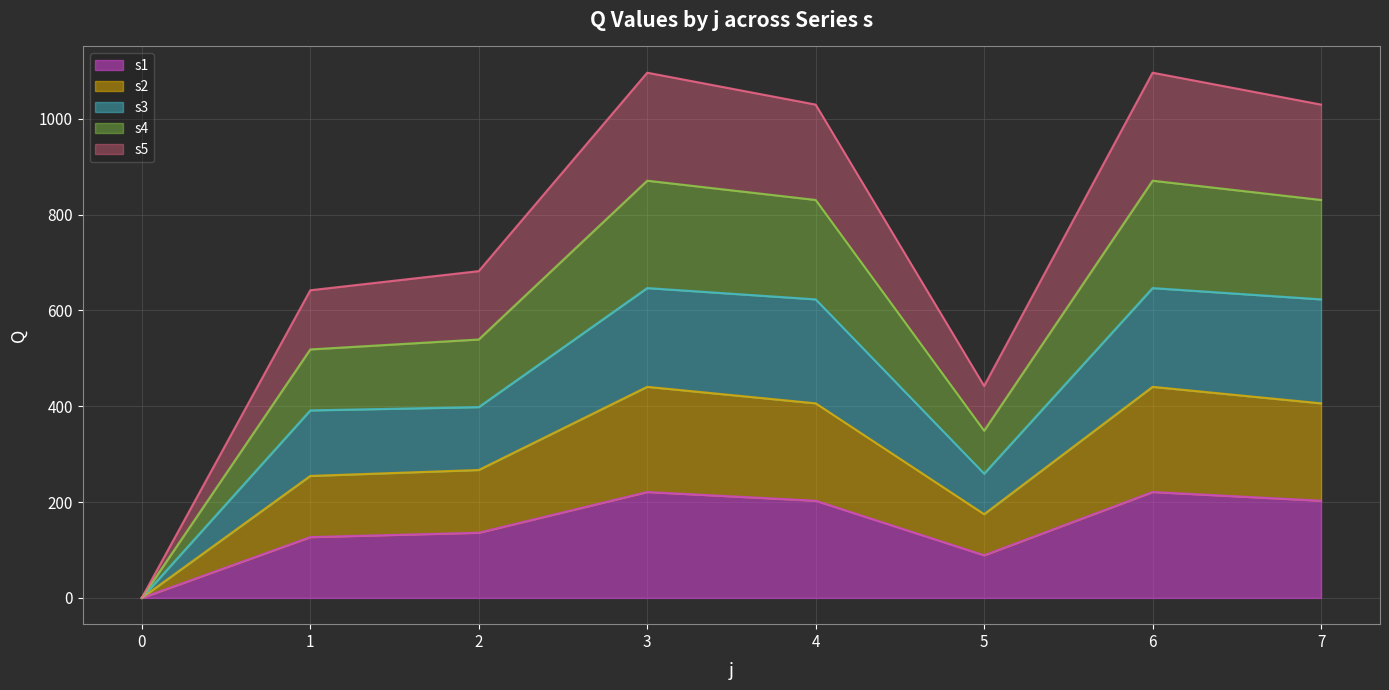

At which category is the sum across all series the highest?

3